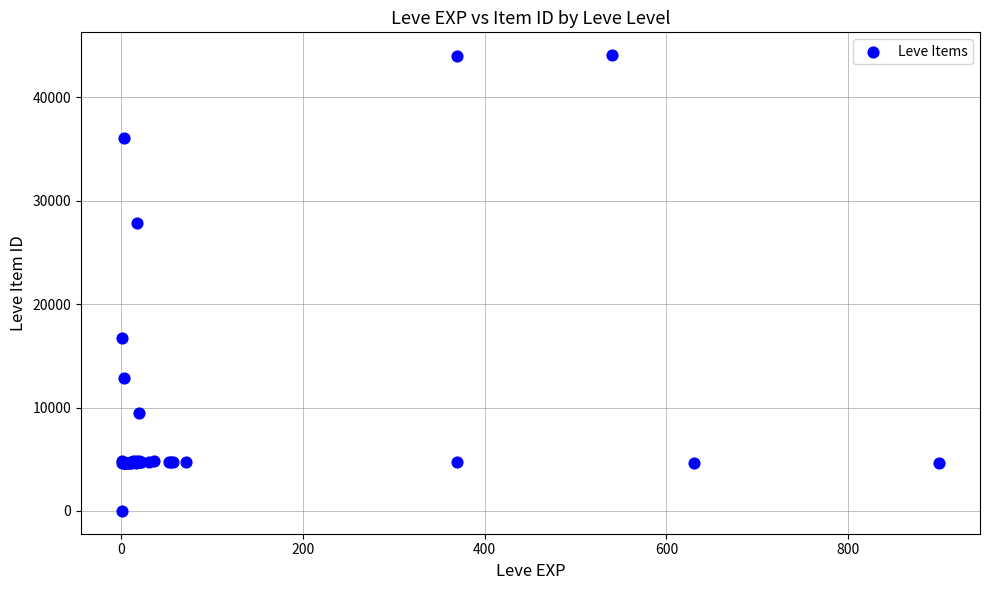

What Y value in the scatter plot is closest to 22050?

16734